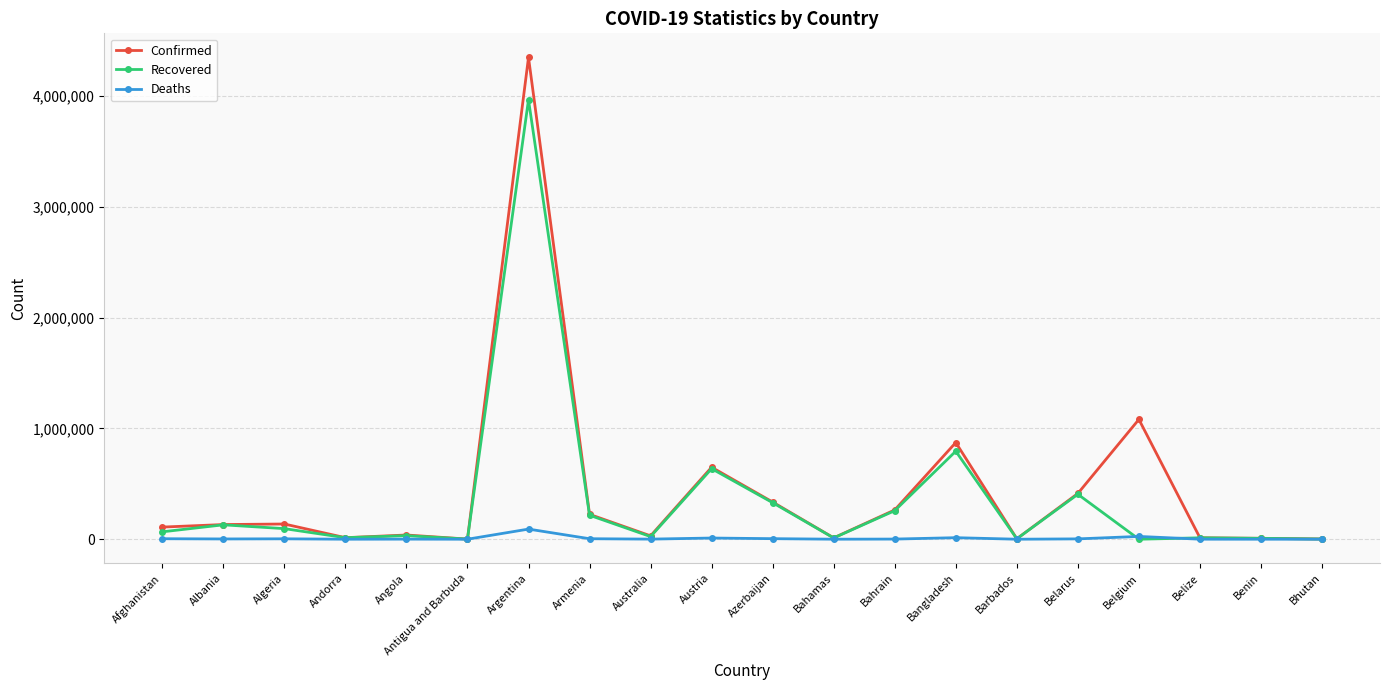

What is the difference between the maximum and minimum values in the Confirmed series?

4349301